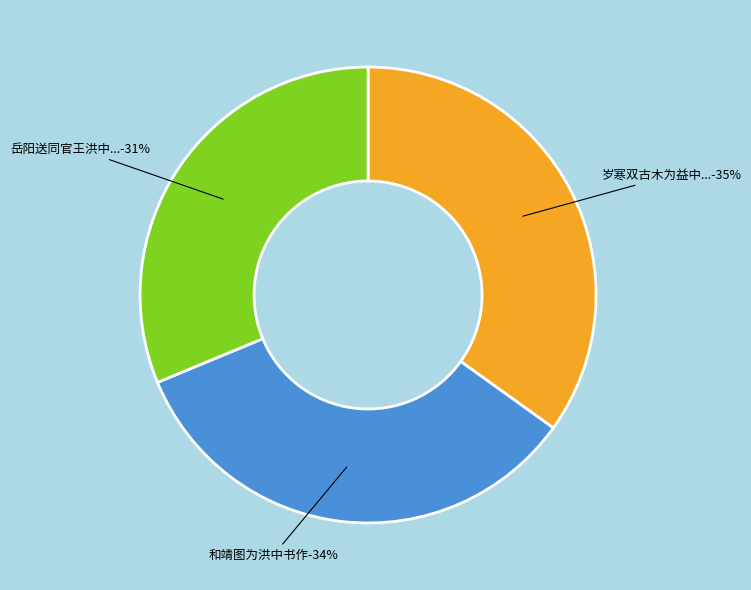

Does 岳阳送同官王洪中书舍人吴均入蜀 represent more than half of the total?

No